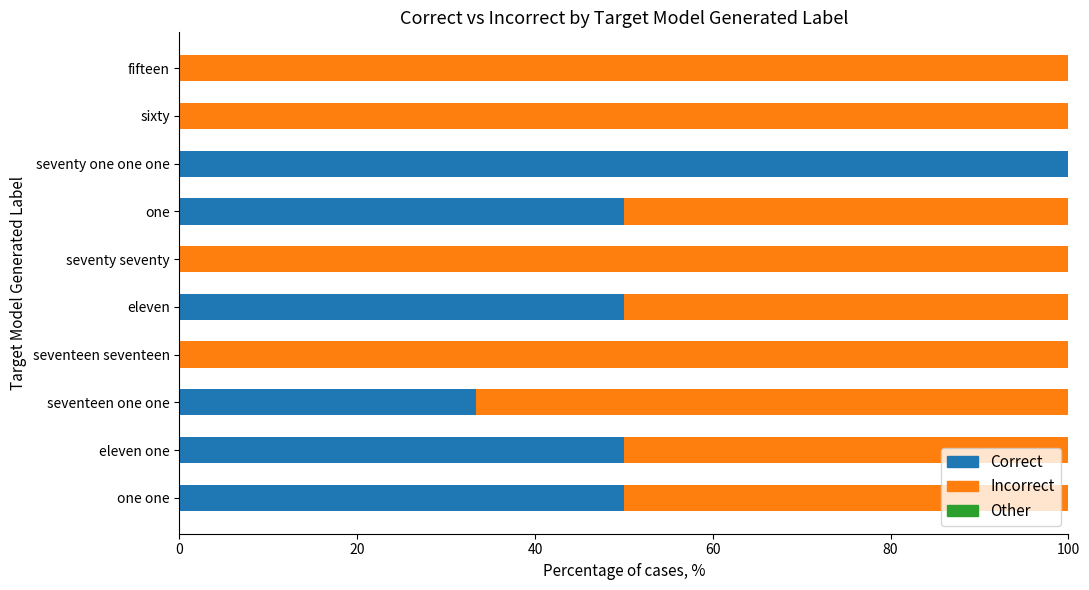

What is the sum of the Correct values at eleven and eleven one?

100.0